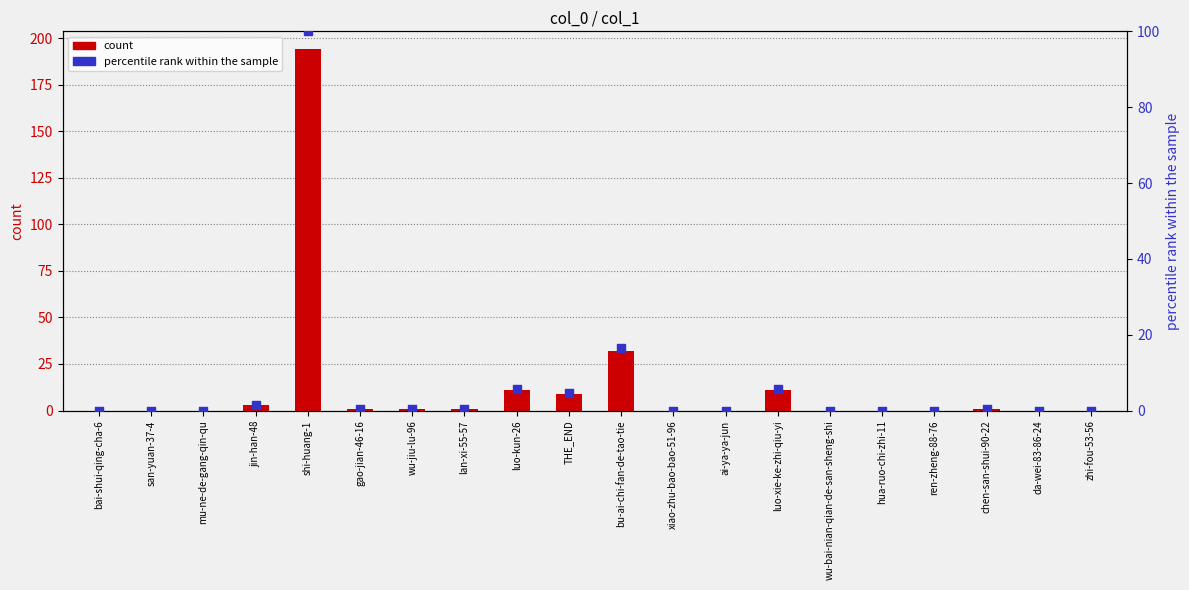

At which category is the sum across all series the highest?

shi-huang-1